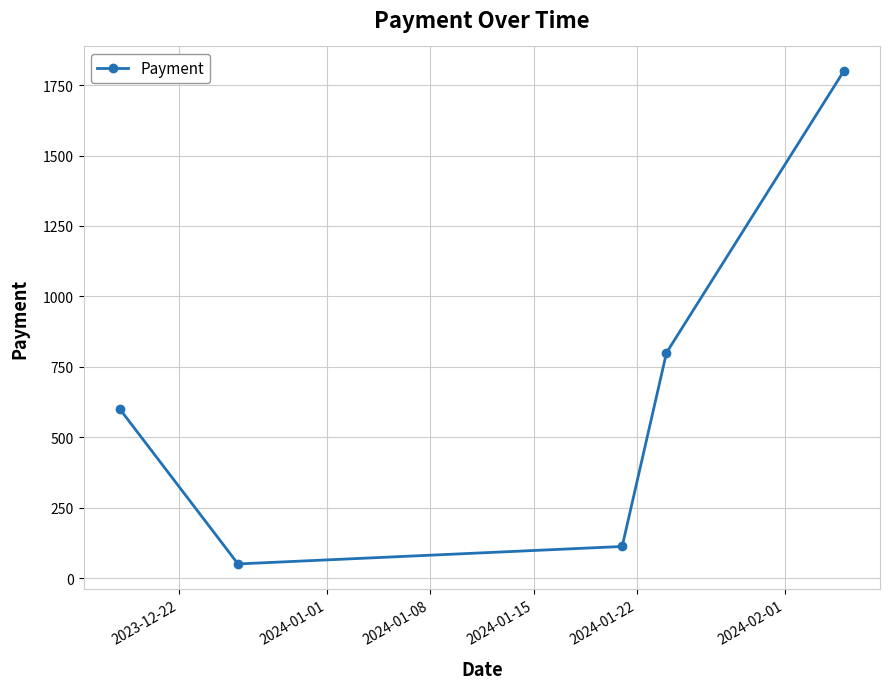

True or false: there are more than 2 points higher than both neighbors.

False